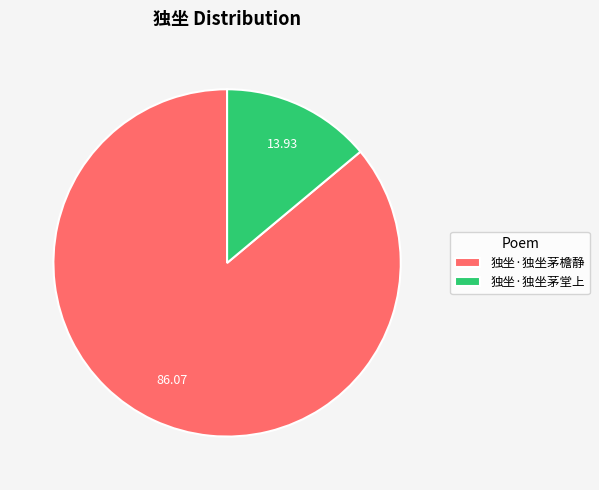

Combined, do 独坐·独坐茅檐静 and 独坐·独坐茅堂上 account for over 50%?

Yes